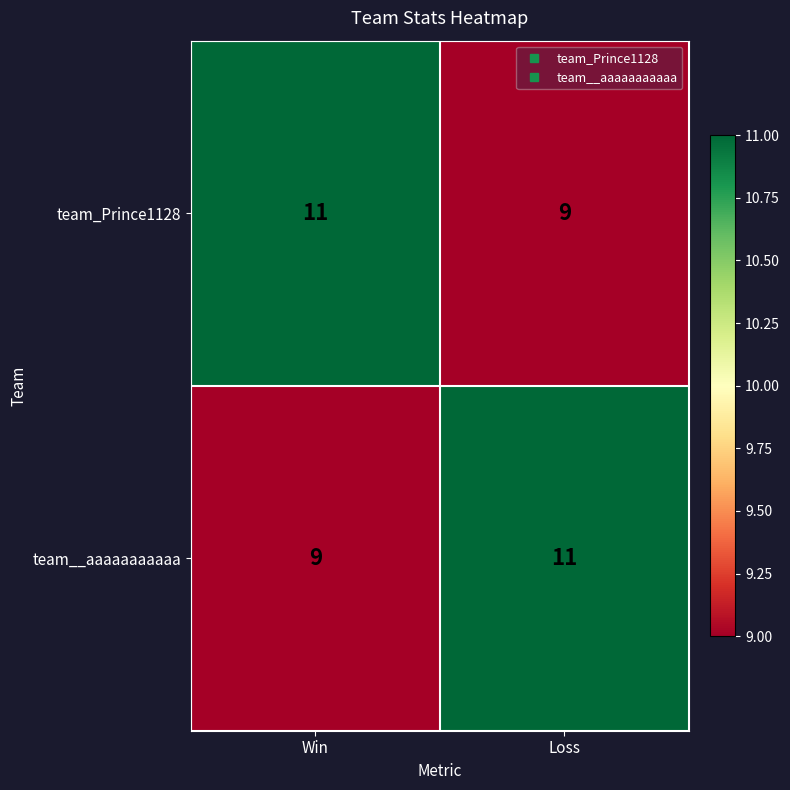

What is the total value across all series at Win?

20